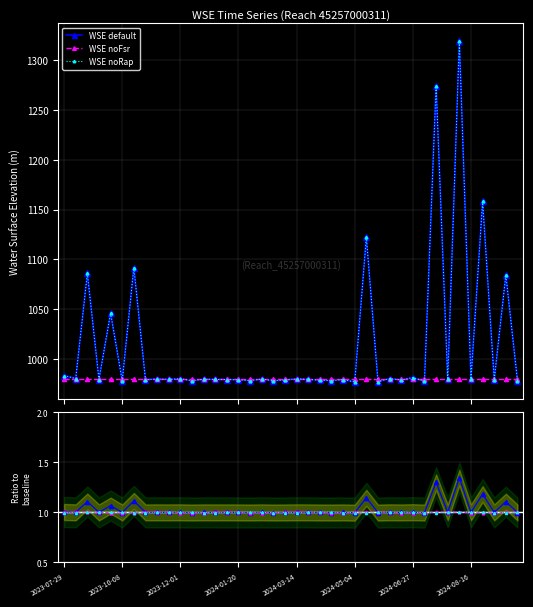

Rank the categories by WSE default value from highest to lowest.

34, 32, 36, 26, 2024-06-27, 2023-12-01, 38, 2024-03-14, 2023-07-29, 30, 28, 2023-10-08, 10, 20, 8, 35, 17, 12, 21, 9, 33, 13, 14, 2024-01-20, 24, 37, 2024-08-16, 15, 29, 19, 22, 23, 16, 18, 2024-05-04, 39, 11, 31, 27, 25